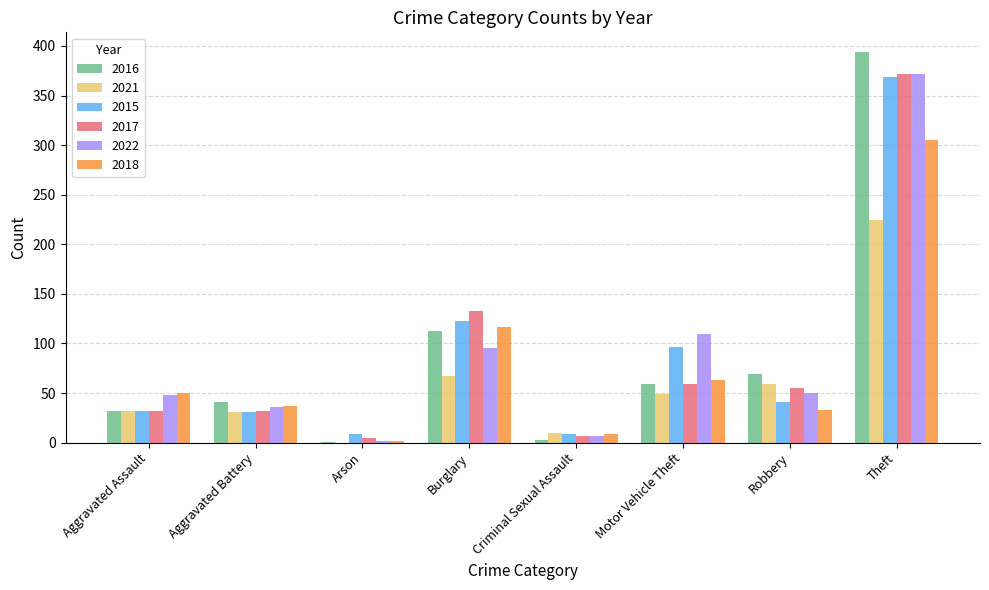

What is the sum of all 2018 values?

616